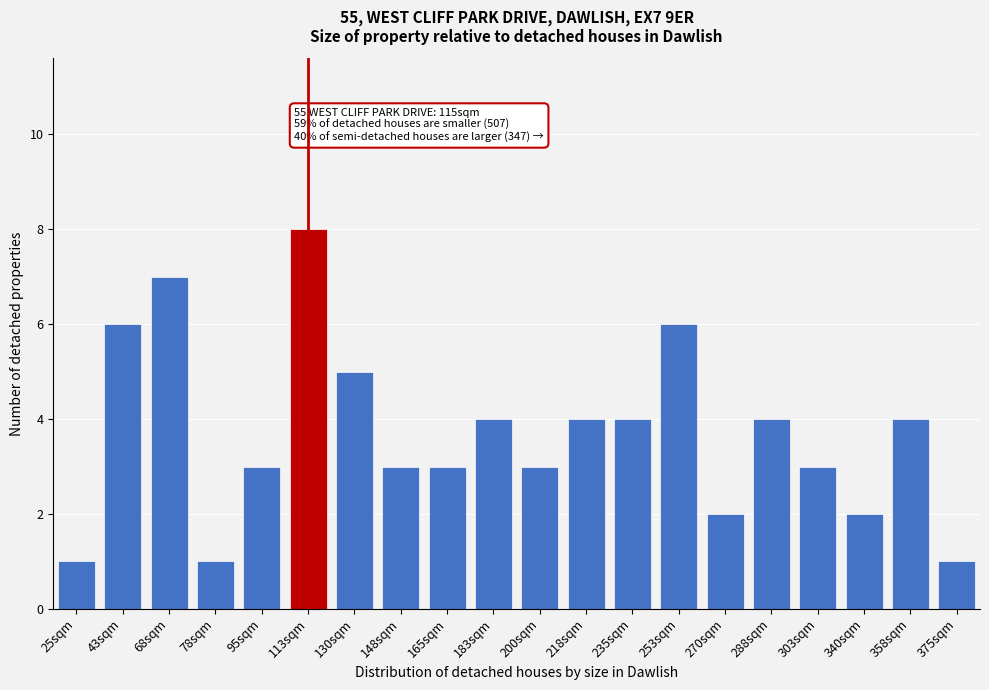

Reading right to left, list all the values displayed in this chart.

375sqm=1	358sqm=4	340sqm=2	303sqm=3	288sqm=4	270sqm=2	253sqm=6	235sqm=4	218sqm=4	200sqm=3	183sqm=4	165sqm=3	148sqm=3	130sqm=5	113sqm=8	95sqm=3	78sqm=1	68sqm=7	43sqm=6	25sqm=1